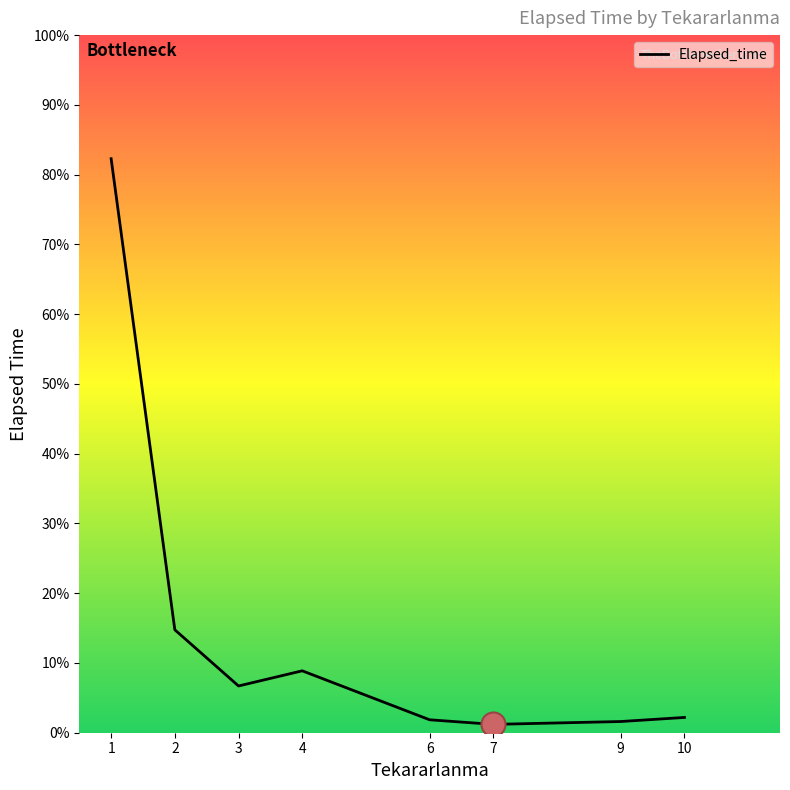

Is this an area chart (filled region under the line)?

Yes